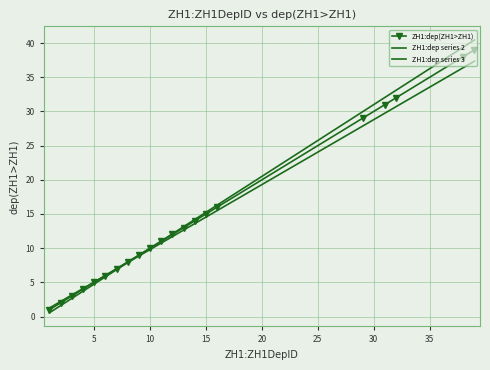

Where is ZH1:dep series 3 nearest to the value 20?

15